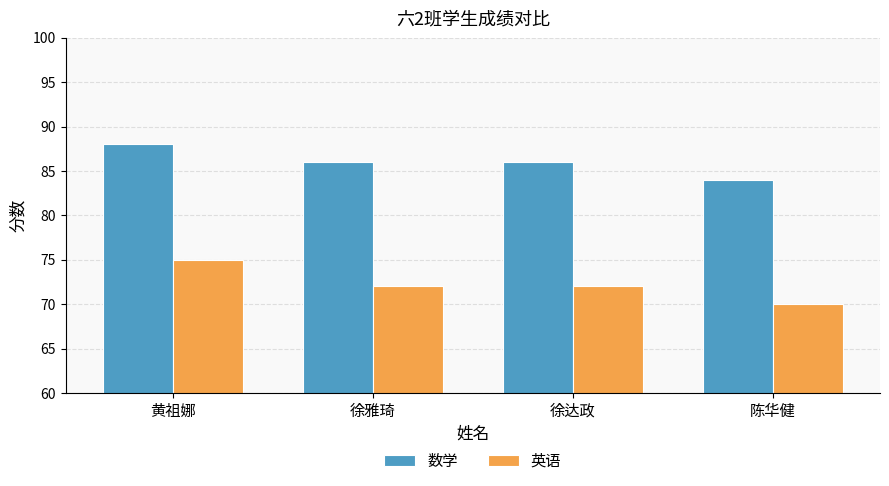

At which category does the chart reach its minimum across all series?

陈华健